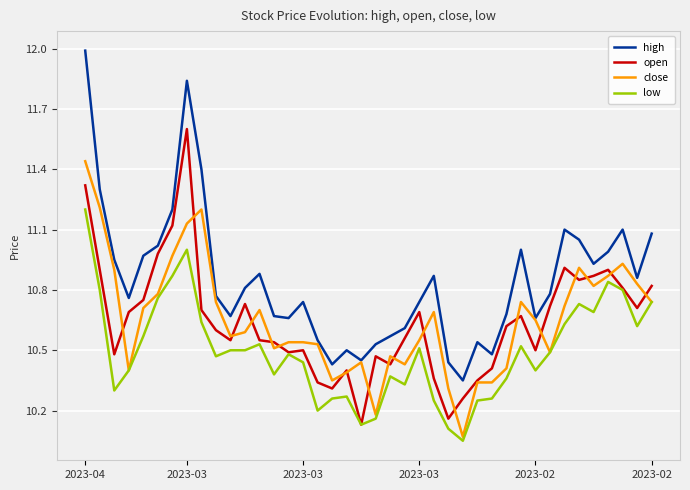

What is the highest value of the open series?

11.6